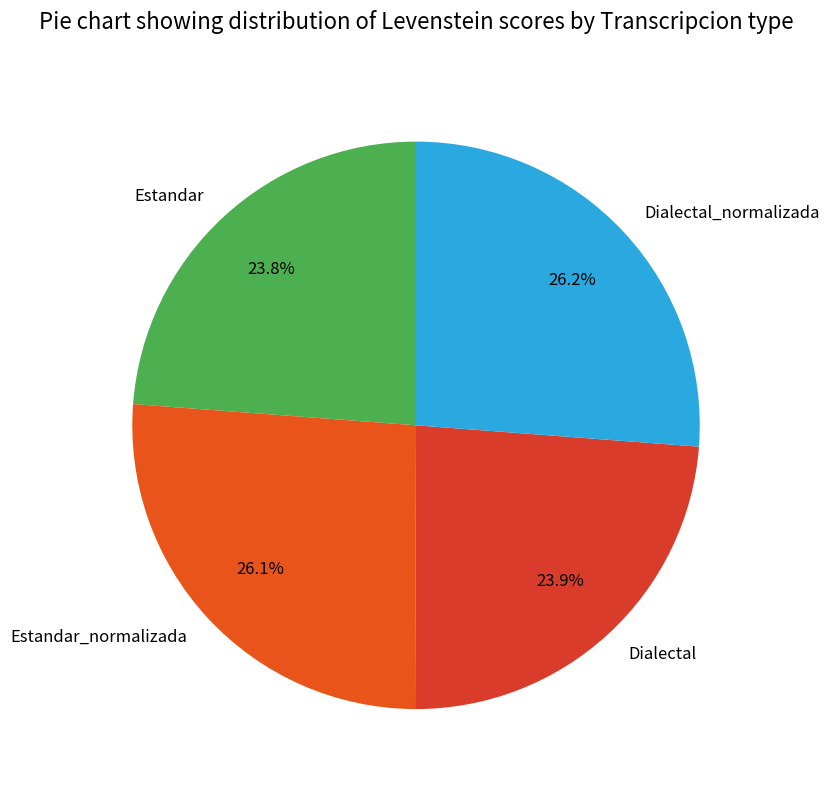

What percentage is NOT represented by Estandar_normalizada?

73.9%